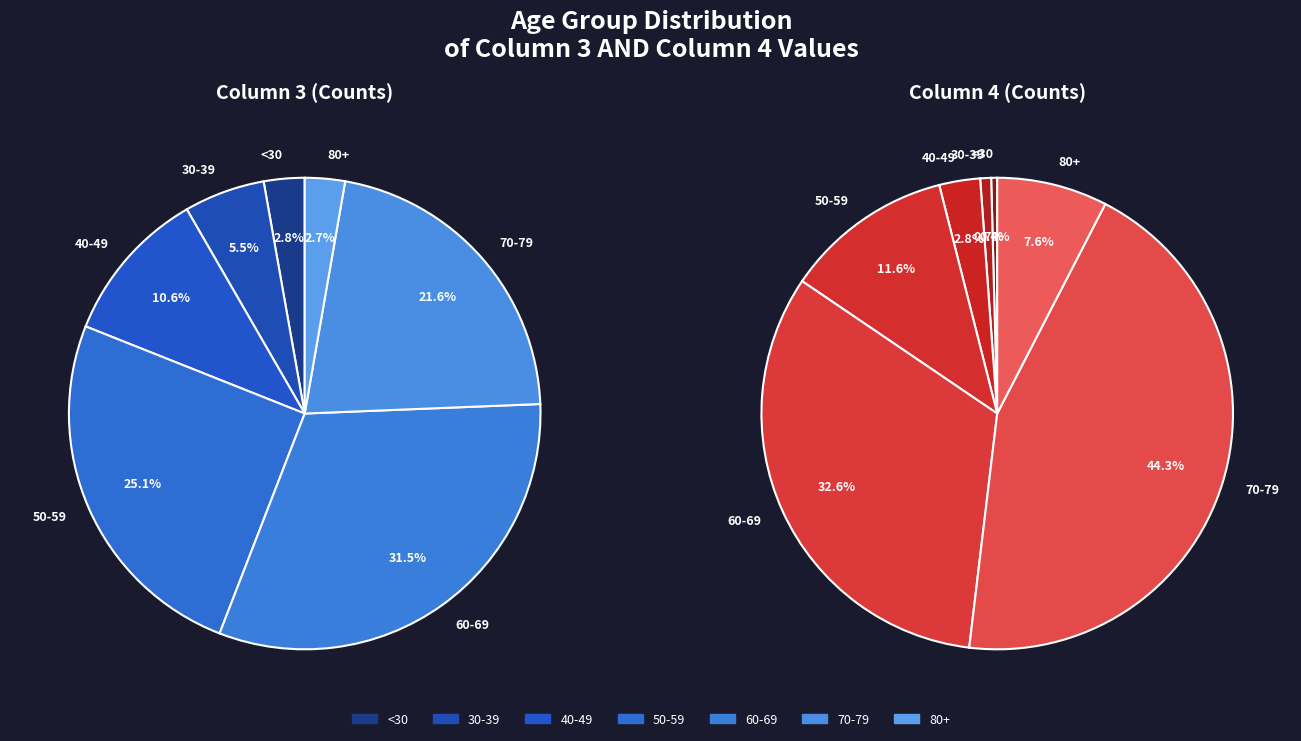

Does 30-34 account for over 50% of the chart?

No